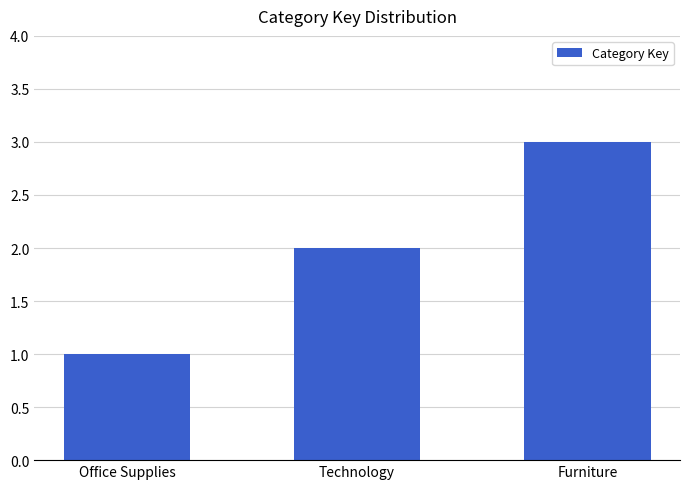

What is the label of the 3rd bar from the right?

Office Supplies